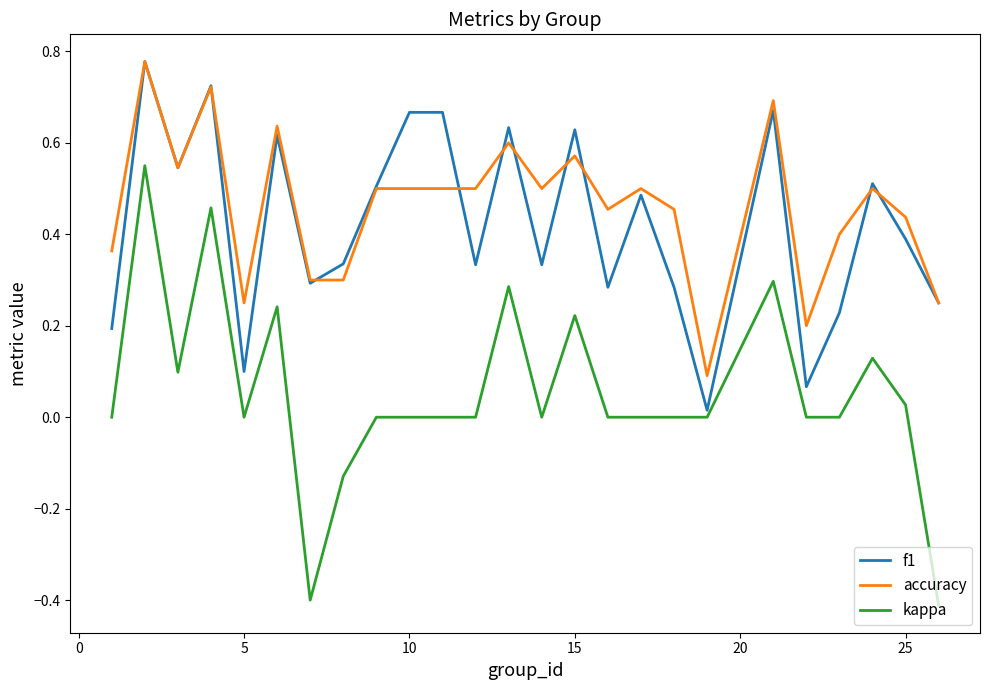

True or false: f1 and accuracy intersect in this chart.

True